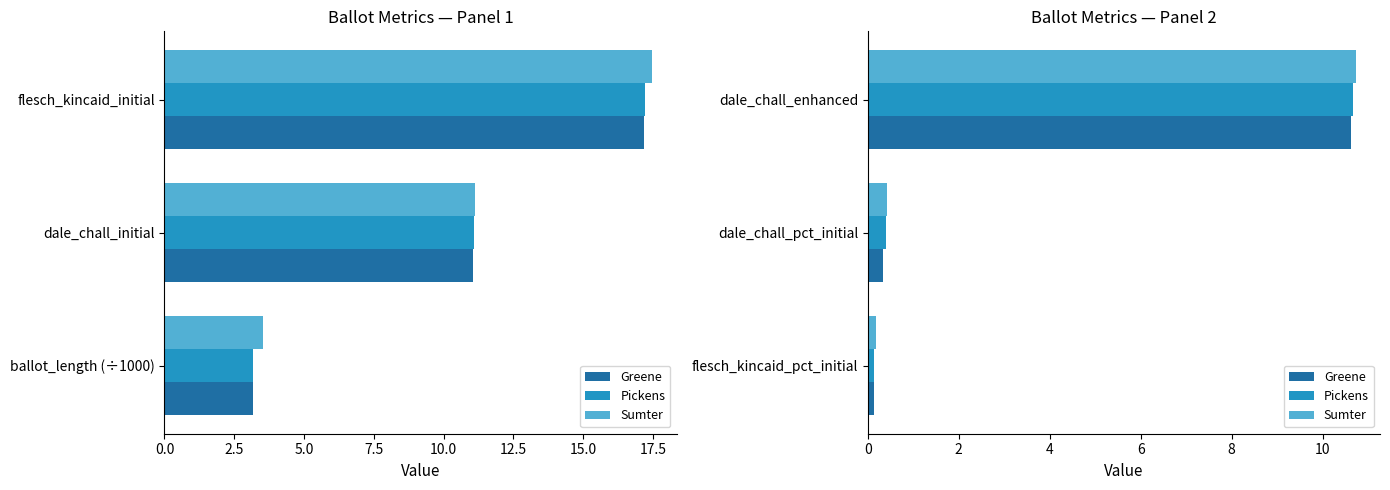

How many bars are there in each group?

3